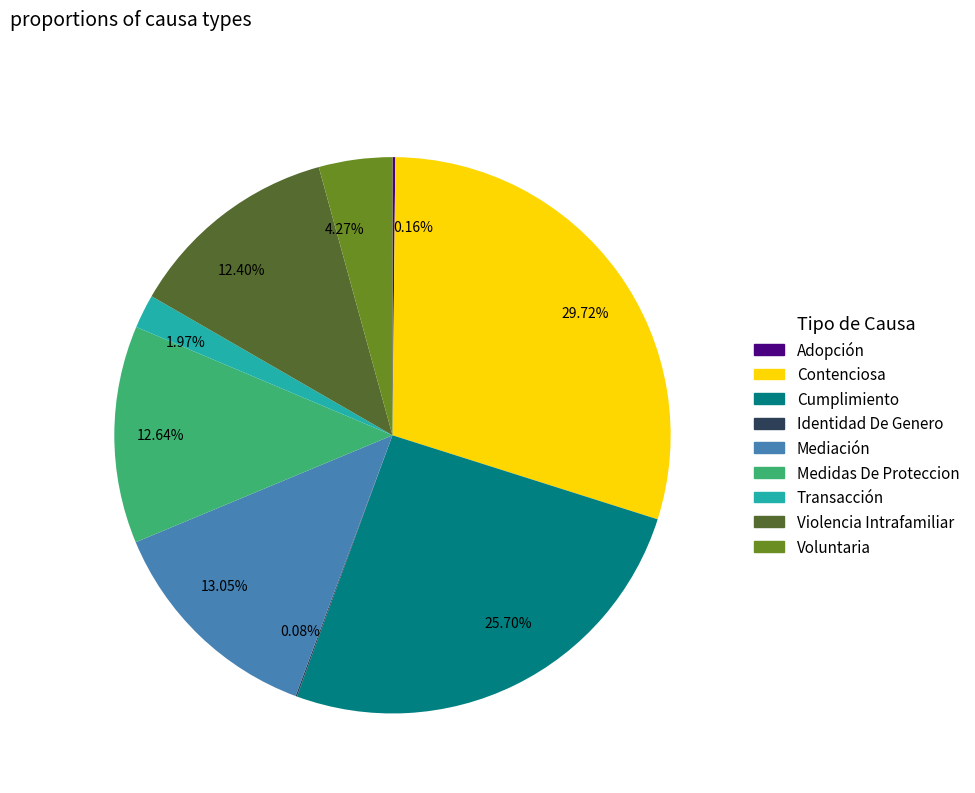

Is there any slice that represents more than half of the pie?

No